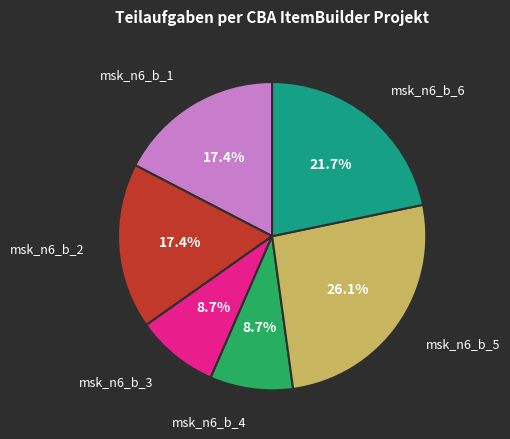

Does any single category account for the majority?

No